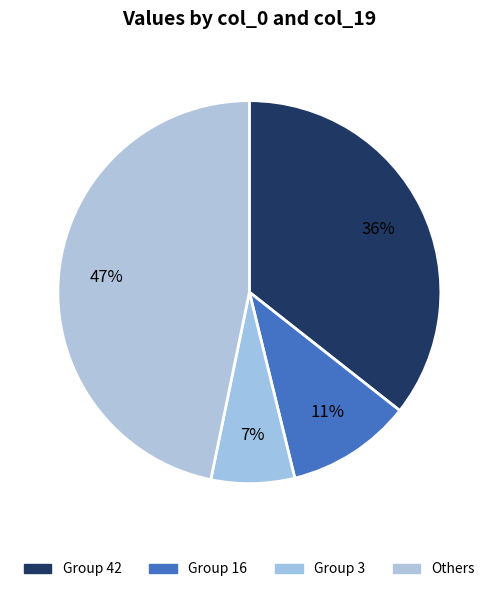

Count the number of slices in the pie.

4